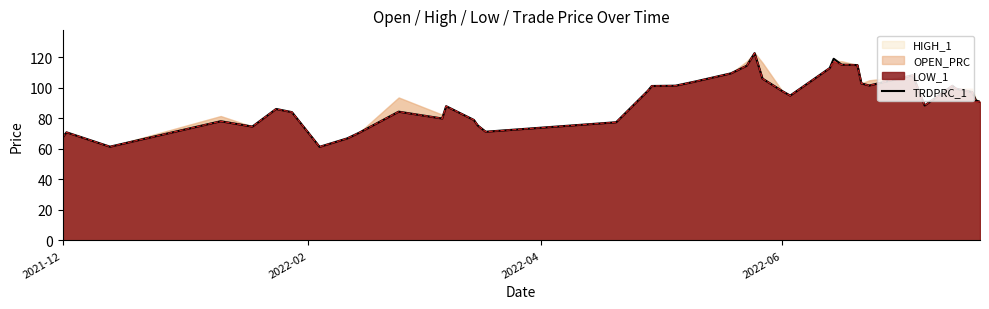

What is the lowest value of the LOW_1 series?

61.4